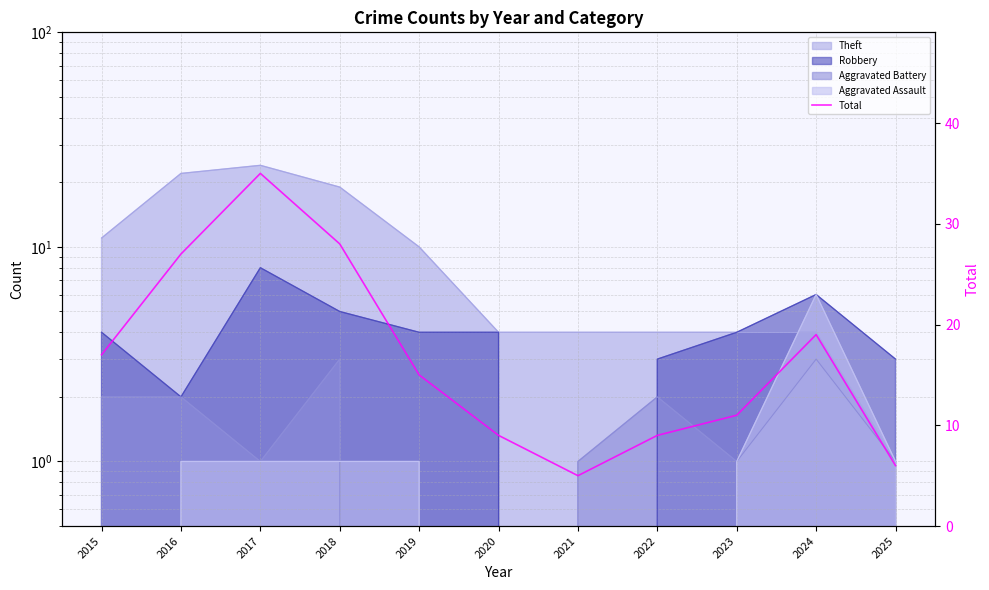

True or false: the data shows 5 at 2021.

True